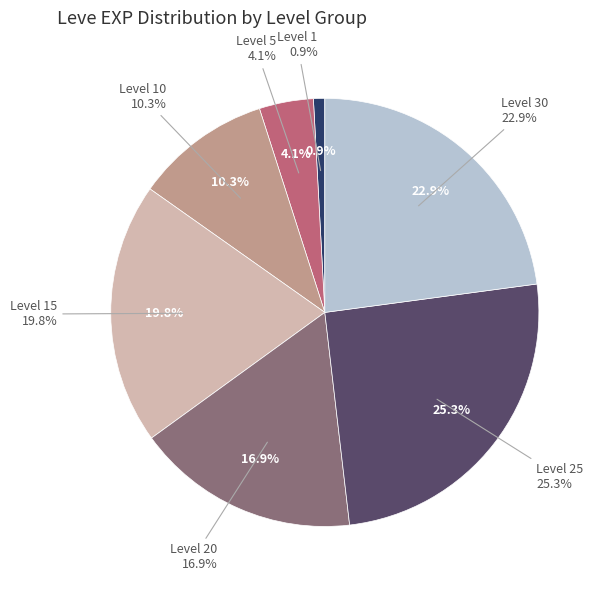

The 7 slice represents 1% of the pie. True or false?

True